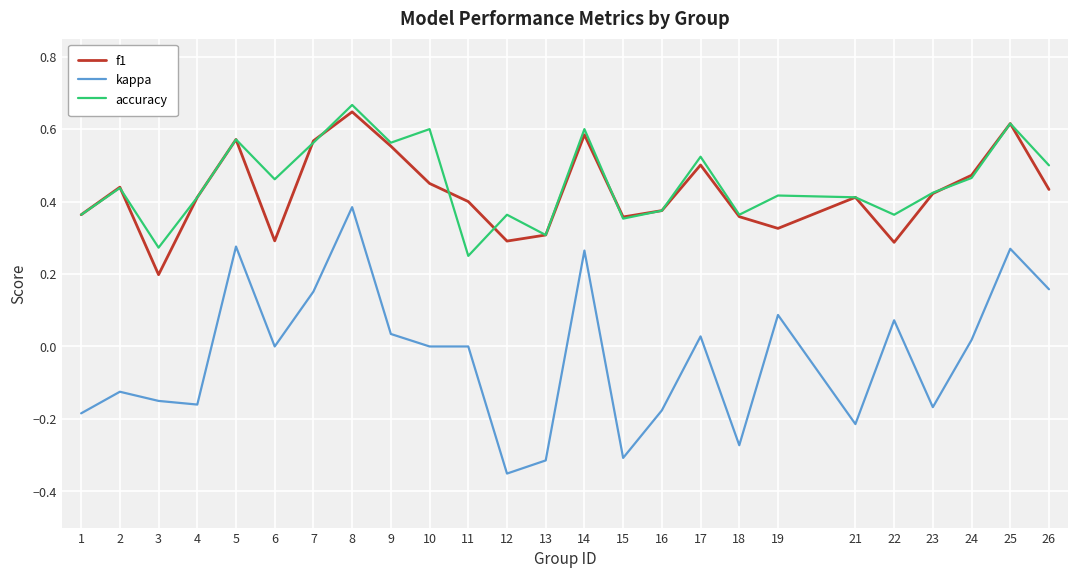

At which category does f1 reach its first local peak?

2